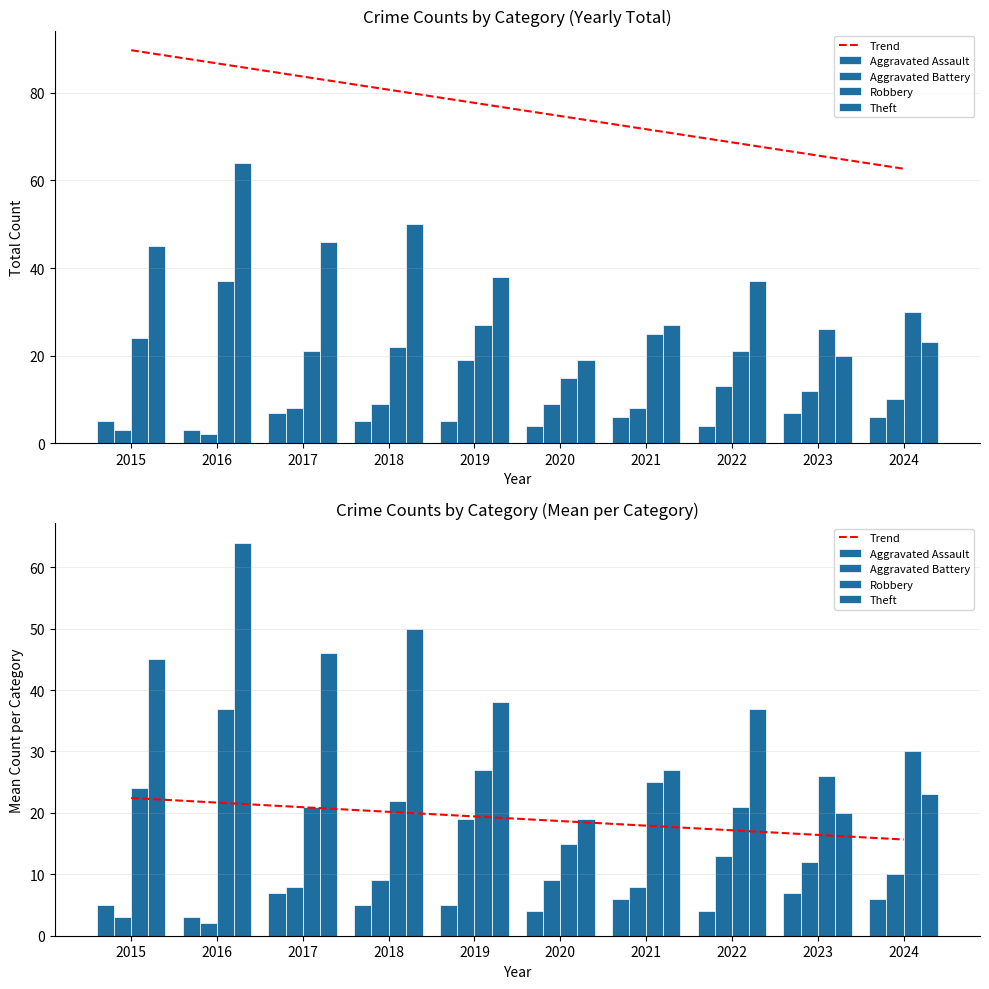

At 2018, list the series in order from smallest to largest.

Aggravated Assault, Aggravated Battery, Trend, Robbery, Theft